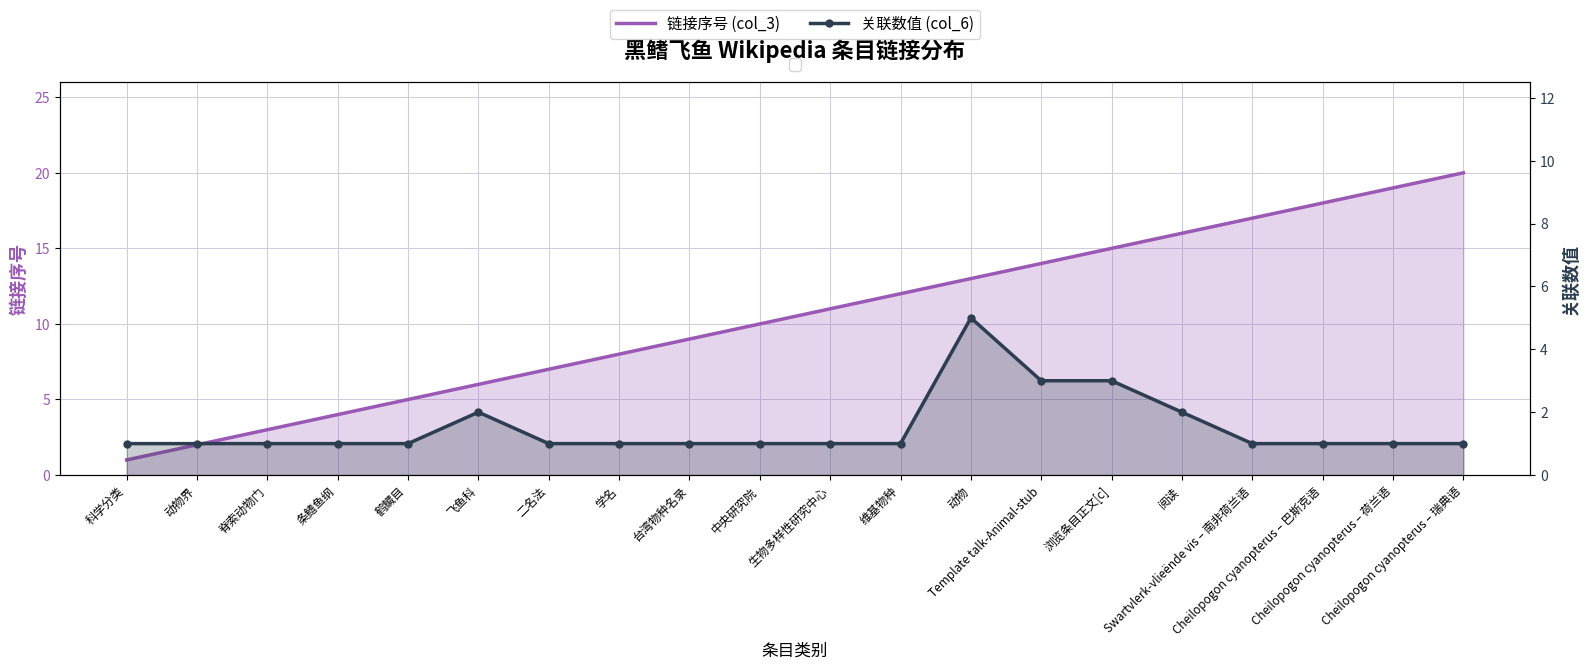

Rank the series at 学名 from highest to lowest value.

链接序号 (col_3), 关联数值 (col_6)